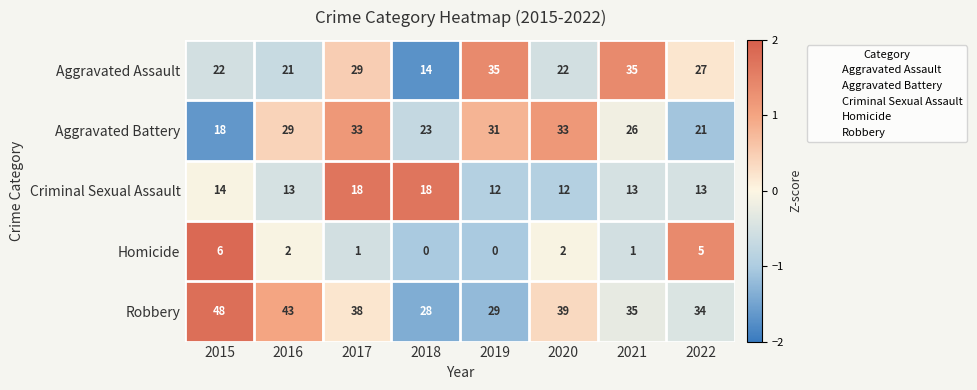

How many Homicide values are between 1 and 5?

5